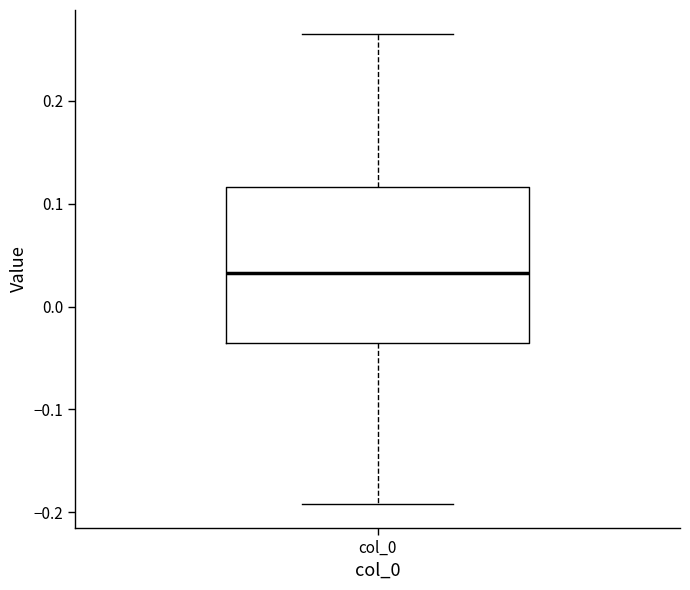

Transcribe this box plot: give where the median line is, the range the box spans, and where the two whiskers end, as read against the y-axis. The values are not printed on the chart, so give them approximately, as read against the axis.

median 0.03, box -0.04 to 0.12, whiskers -0.19 to 0.27